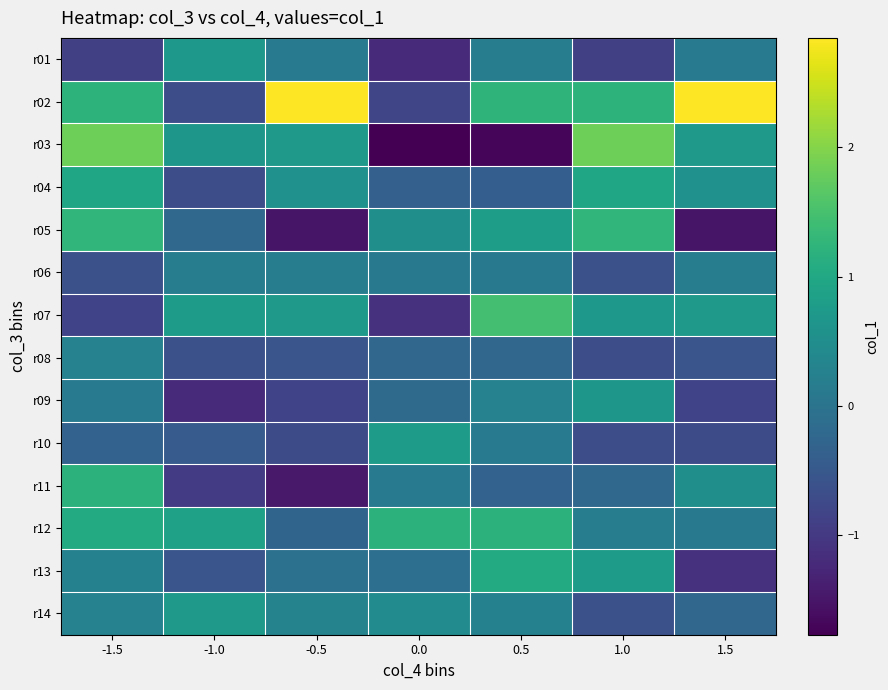

Which has a higher value, 1.0 or 1.5?

1.5